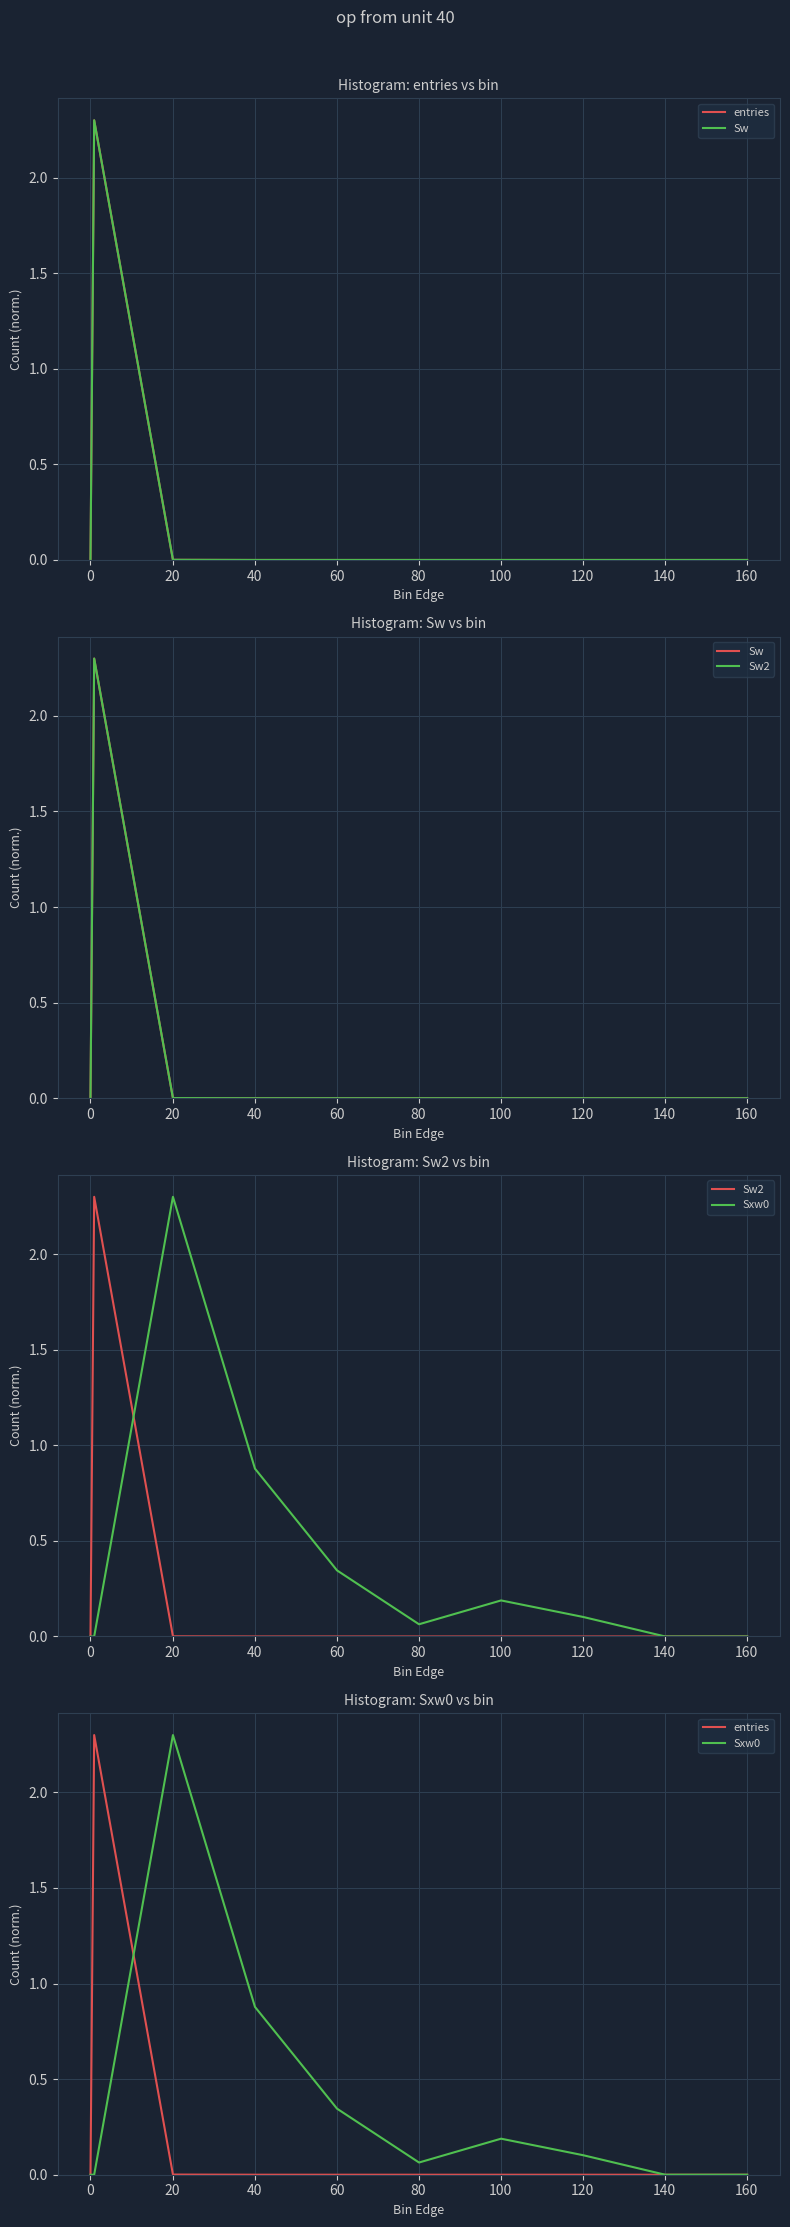

What are all the series names shown in the legend?

entries, Sw, Sw2, Sxw0